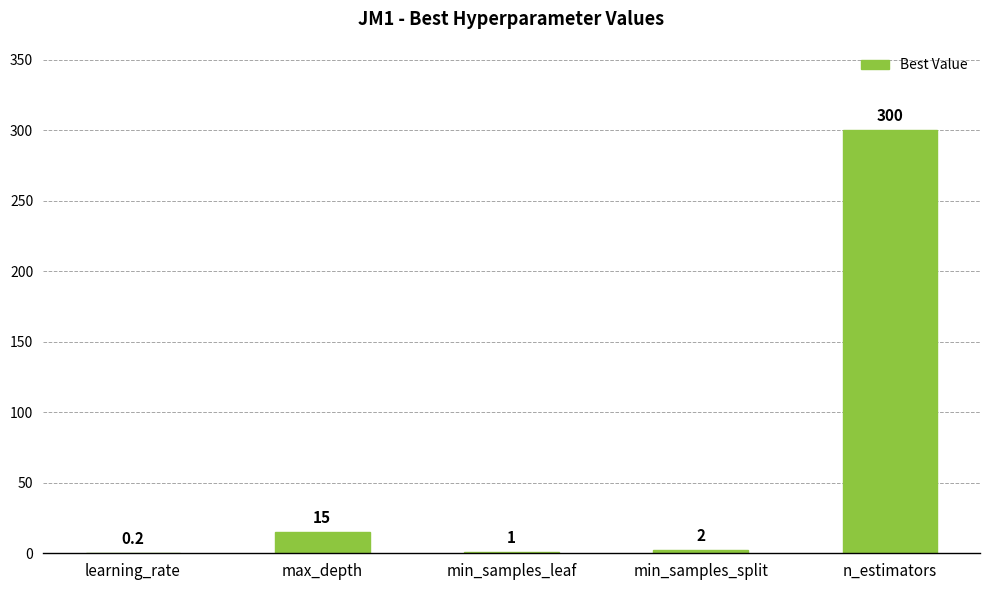

What is the sum of the values at min_samples_leaf and max_depth?

16.0